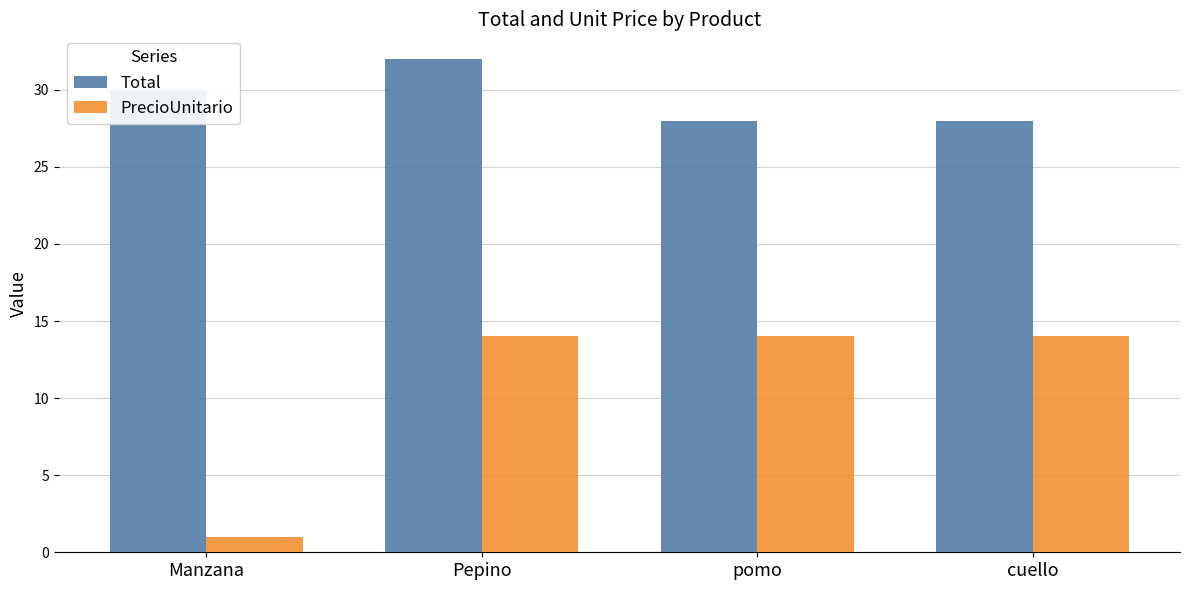

Reading left to right, transcribe all the data shown in this chart.

Total: 30	32	28	28
PrecioUnitario: 1	14	14	14